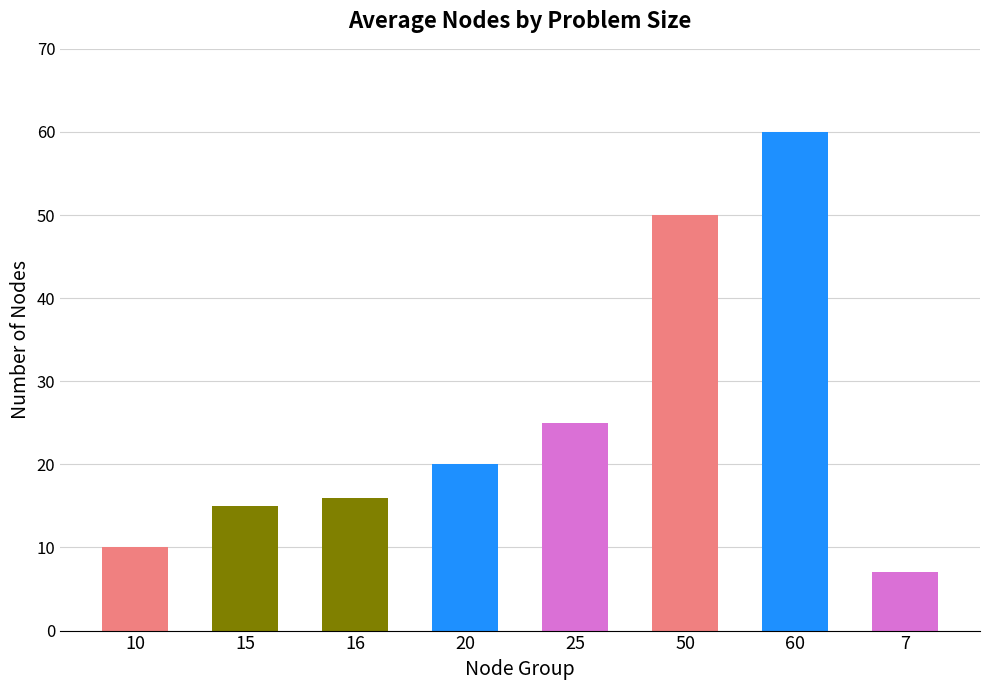

What position from the left is 25?

5